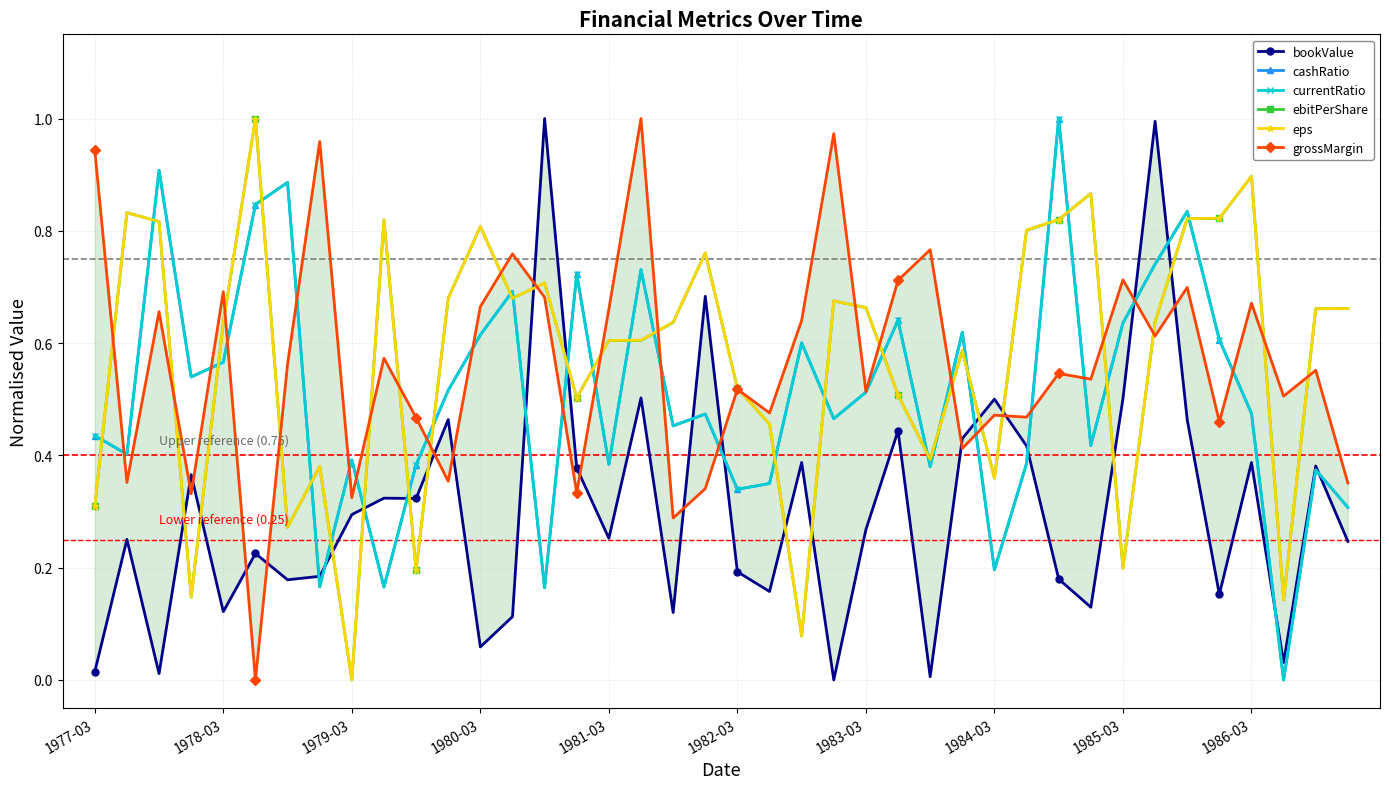

After their last crossing, which series has the higher values: eps or cashRatio?

eps